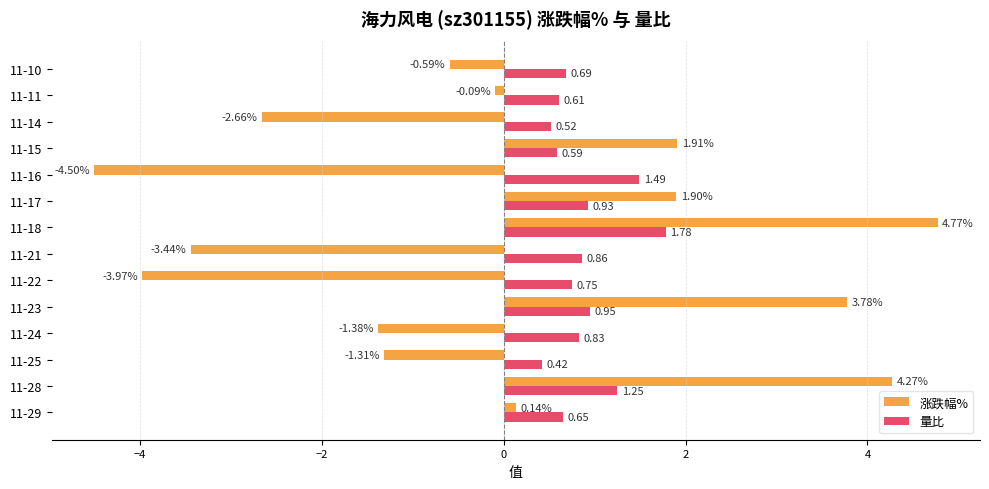

At how many categories does at least one series exceed 0?

14